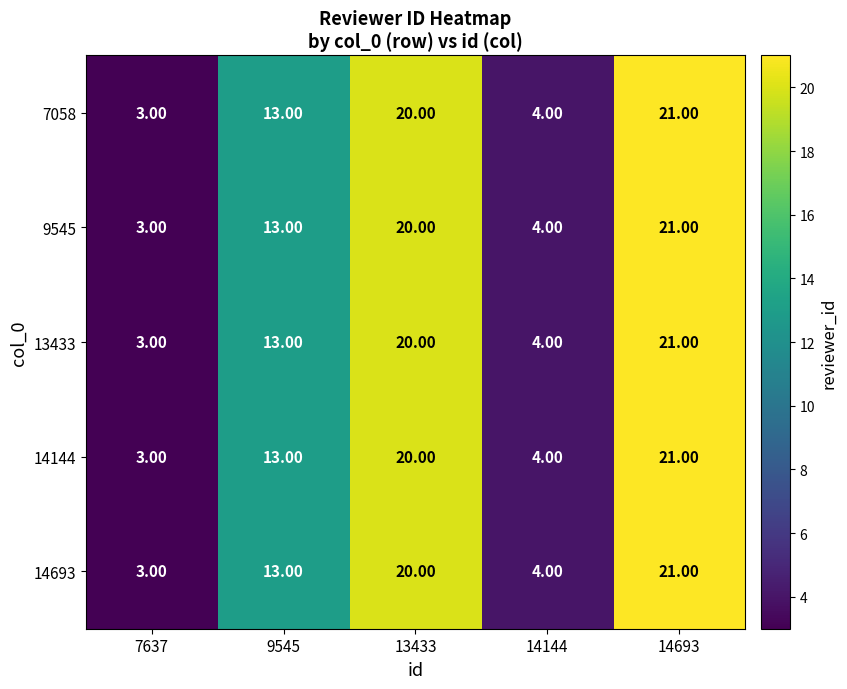

Rank the categories by 14144 value from lowest to highest.

7637, 14144, 9545, 13433, 14693